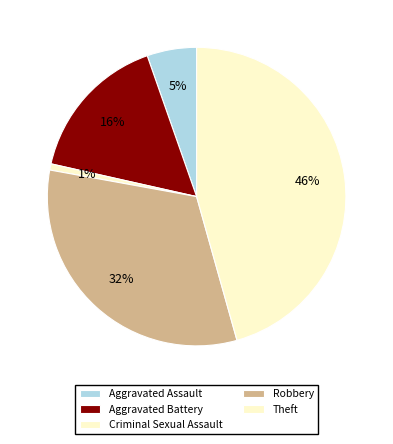

How many segments does this pie chart have?

5